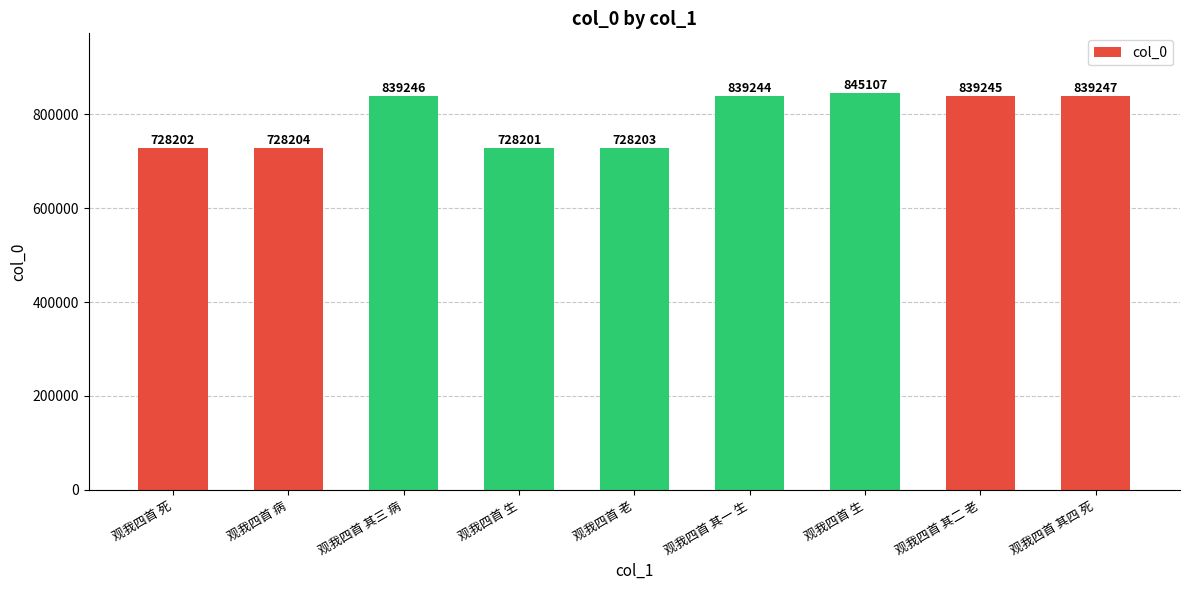

Between 观我四首 其四 死 and 观我四首 病, which is larger?

观我四首 其四 死